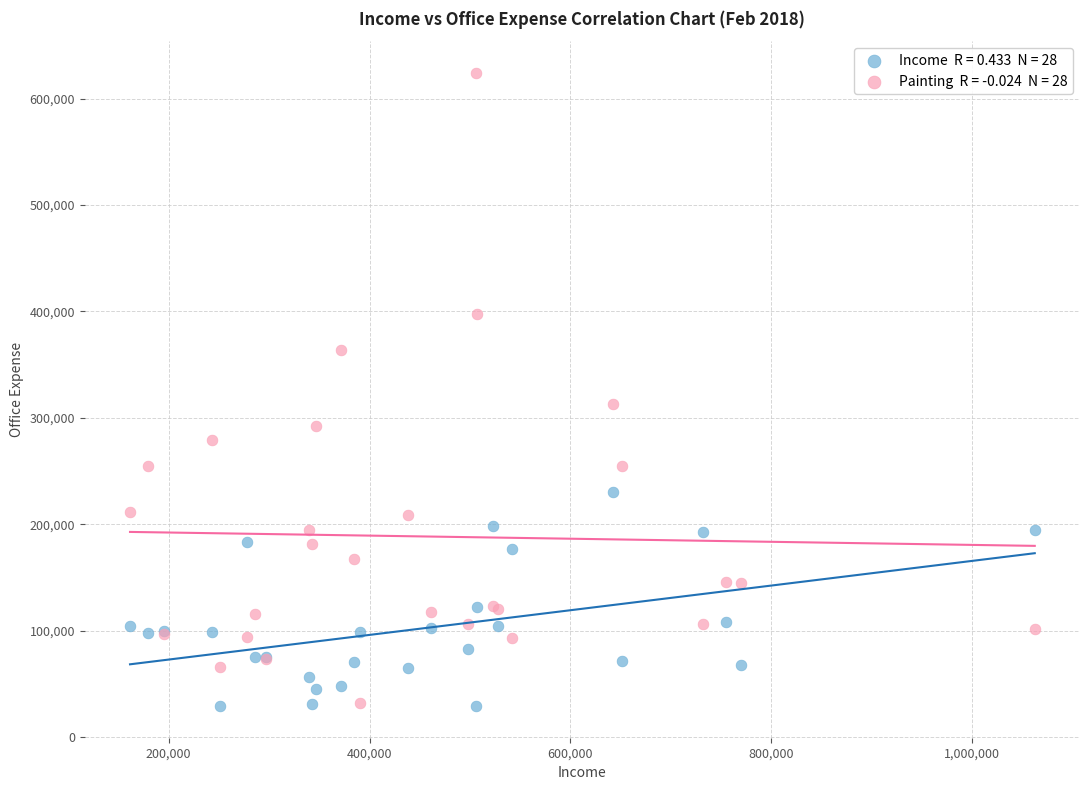

Across all series, what Y value is closest to 326725?

312800